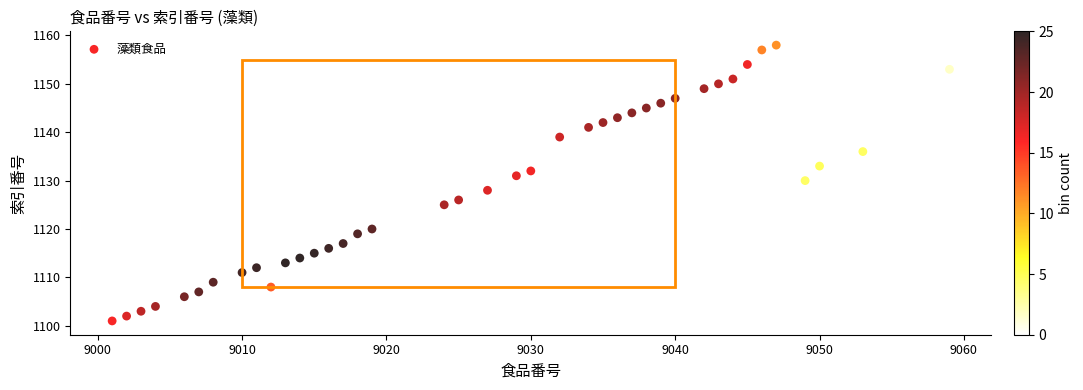

What is the range of Y values (max minus min)?

57